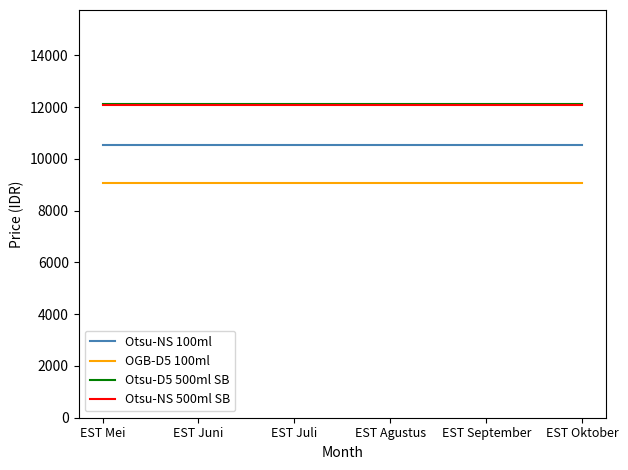

True or false: Otsu-D5 500ml SB and Otsu-NS 100ml cross at least once.

False